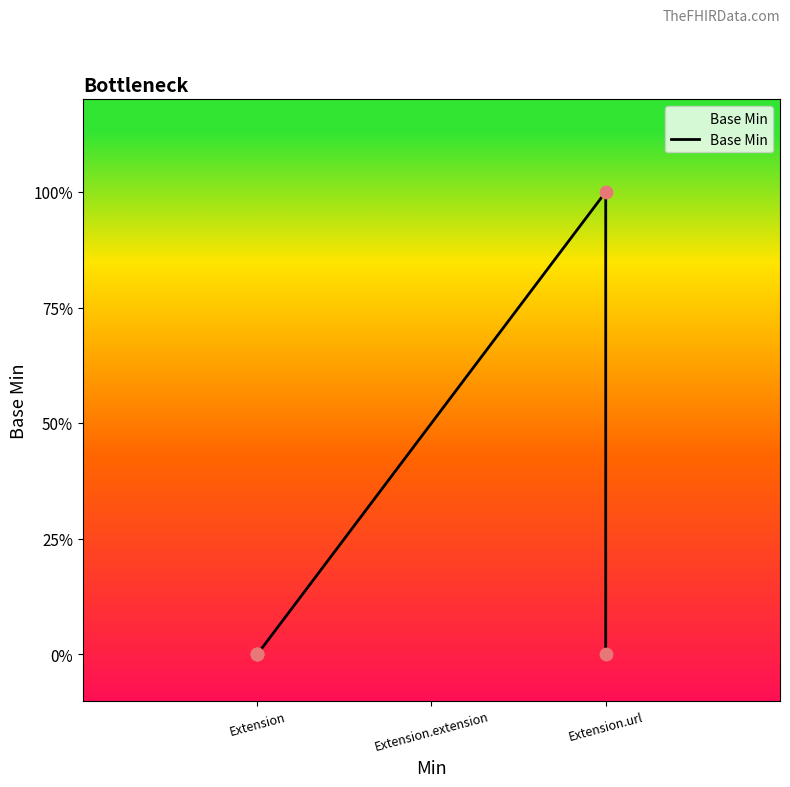

Which has a higher value, Extension or Extension.url?

Extension